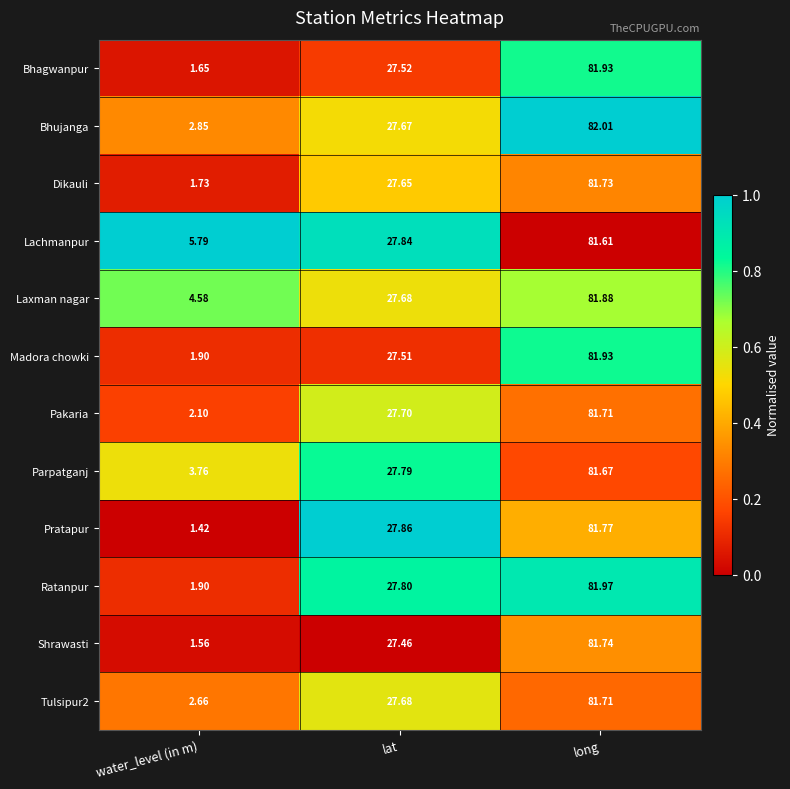

Where does the Laxman nagar series first go above 27?

lat